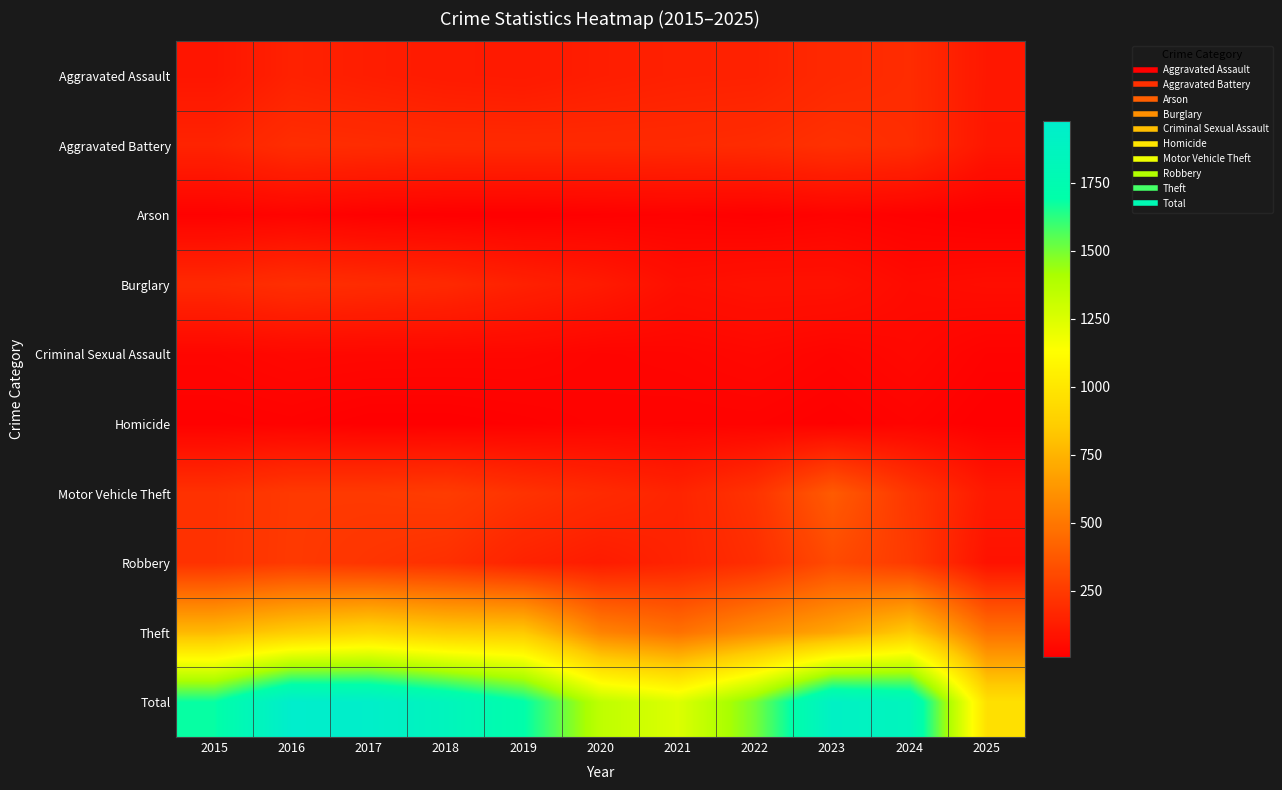

Reading left to right, what are all the values shown in this chart?

Aggravated Assault: 2015=95	2016=146	2017=131	2018=119	2019=113	2020=131	2021=142	2022=146	2023=177	2024=191	2025=104
Aggravated Battery: 2015=154	2016=196	2017=191	2018=183	2019=182	2020=180	2021=182	2022=190	2023=209	2024=194	2025=100
Arson: 2015=15	2016=25	2017=12	2018=8	2019=6	2020=12	2021=17	2022=11	2023=21	2024=14	2025=5
Burglary: 2015=178	2016=201	2017=189	2018=176	2019=143	2020=115	2021=71	2022=82	2023=82	2024=52	2025=61
Criminal Sexual Assault: 2015=31	2016=42	2017=39	2018=38	2019=37	2020=27	2021=31	2022=40	2023=27	2024=42	2025=20
Homicide: 2015=13	2016=18	2017=8	2018=8	2019=14	2020=22	2021=20	2022=21	2023=12	2024=24	2025=7
Motor Vehicle Theft: 2015=211	2016=245	2017=247	2018=256	2019=216	2020=184	2021=156	2022=219	2023=384	2024=234	2025=112
Robbery: 2015=212	2016=247	2017=224	2018=204	2019=150	2020=124	2021=153	2022=198	2023=316	2024=248	2025=83
Theft: 2015=774	2016=858	2017=916	2018=856	2019=841	2020=550	2021=474	2022=592	2023=689	2024=849	2025=474
Total: 2015=1683	2016=1978	2017=1957	2018=1848	2019=1702	2020=1345	2021=1246	2022=1499	2023=1917	2024=1848	2025=966